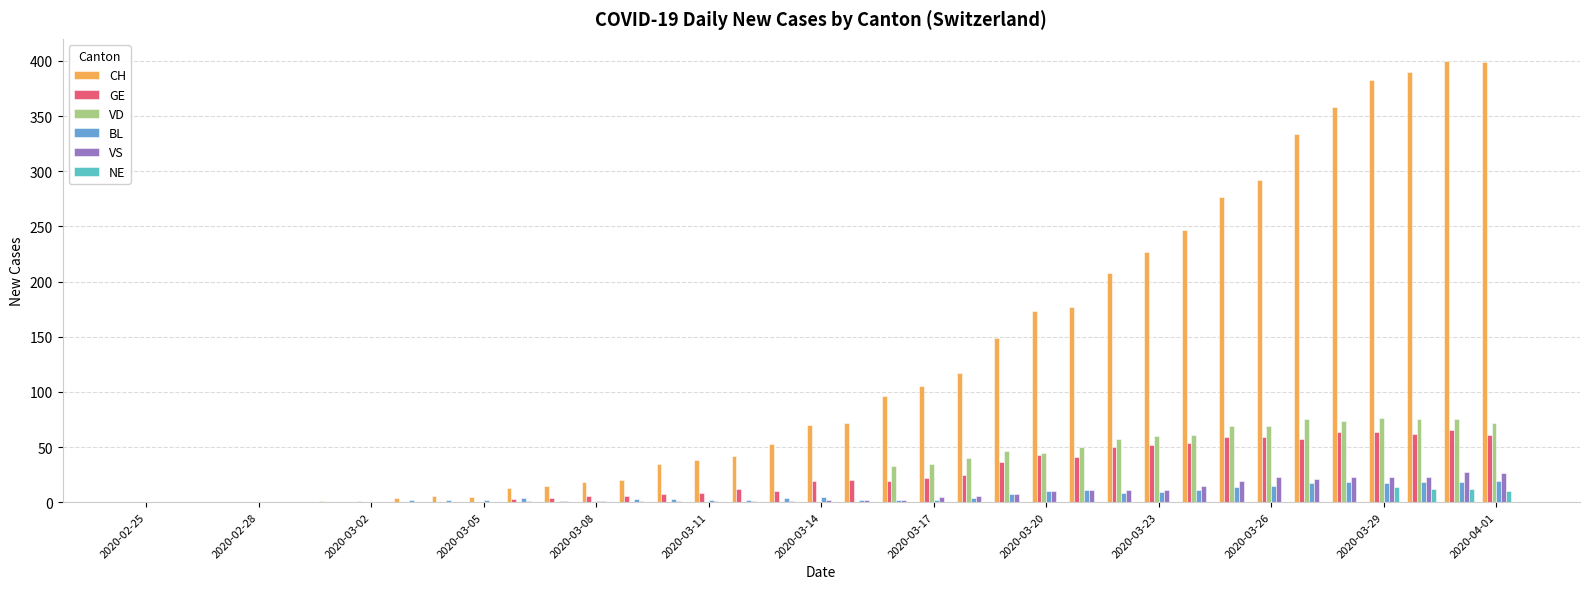

Are the bars grouped side by side (vs. stacked)?

Yes